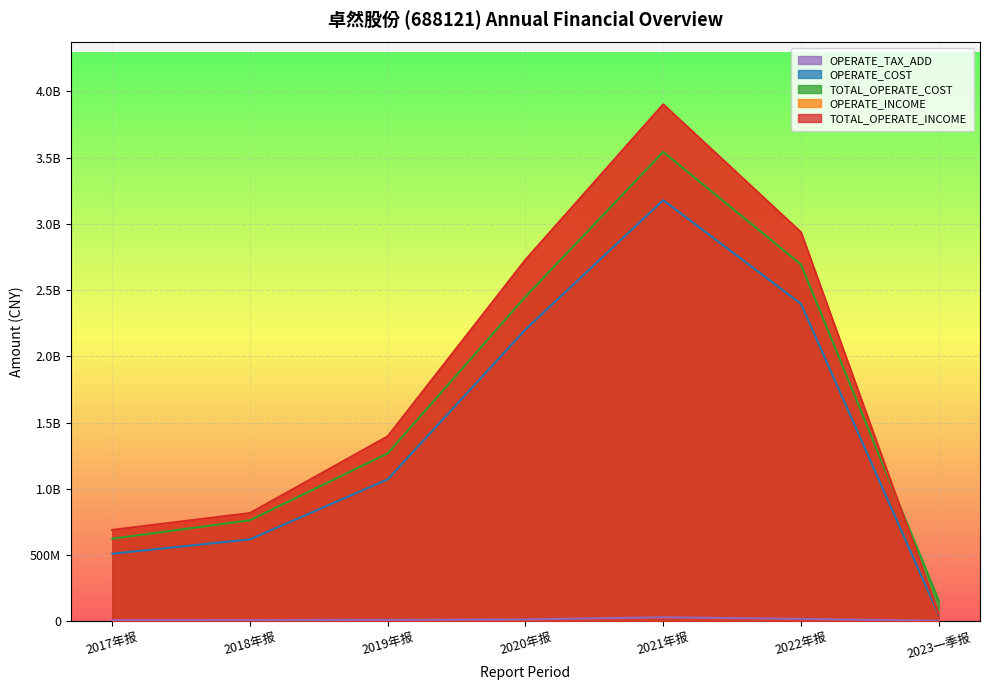

At which label does TOTAL_OPERATE_COST reach its minimum?

2023一季报